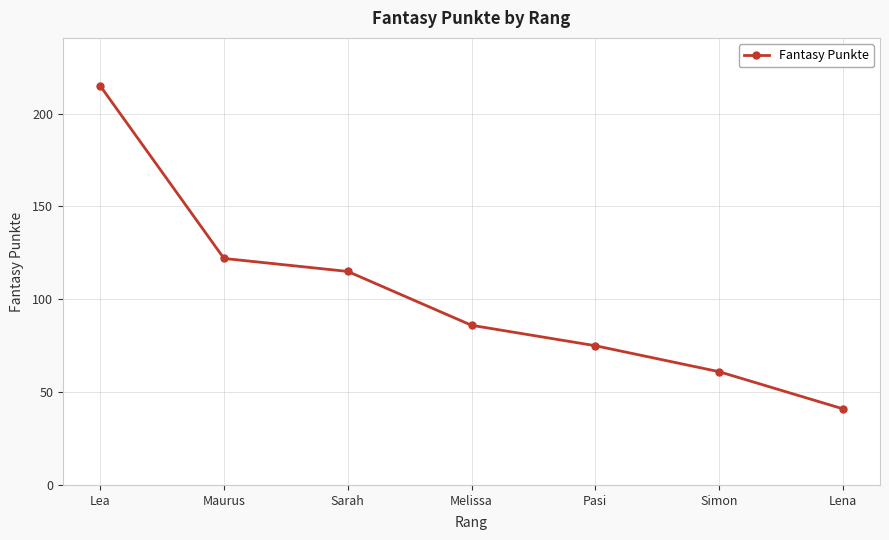

What is the ratio of the value at Simon to the value at Melissa?

0.7